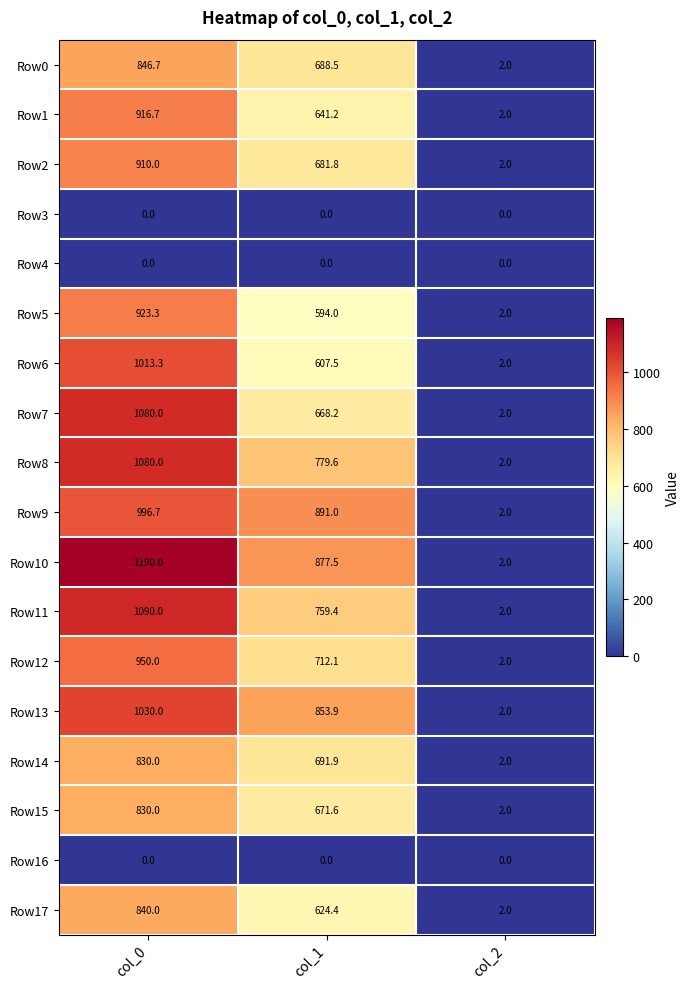

What is the spread (max minus min) of values at col_1?

891.0